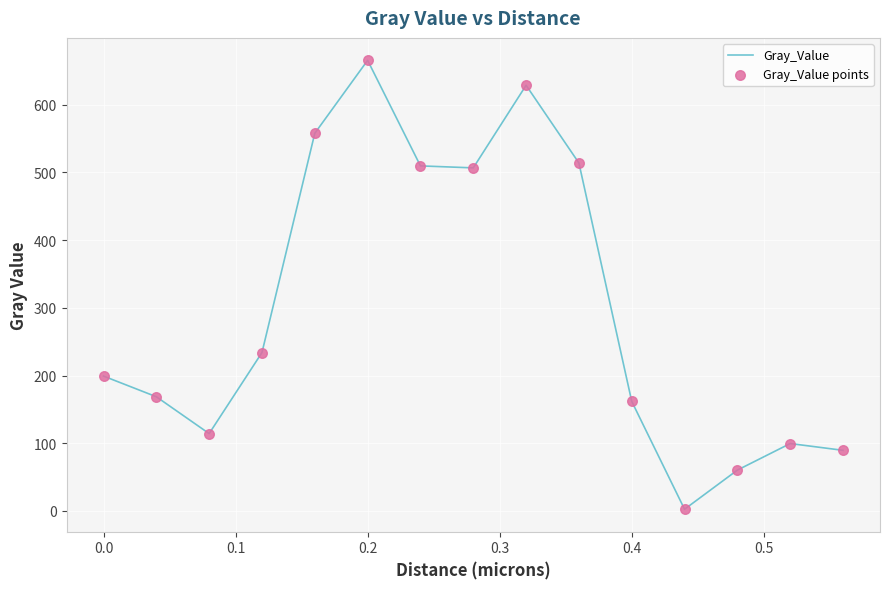

What is the difference between the maximum and minimum values?

663.0